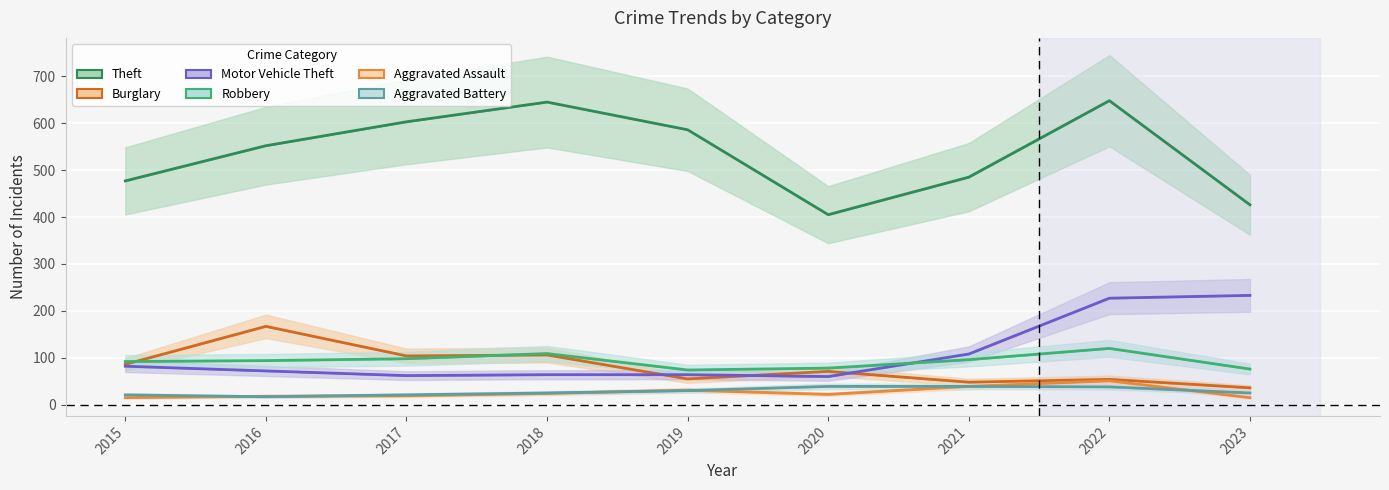

True or false: Burglary and Aggravated Battery cross at least once.

False